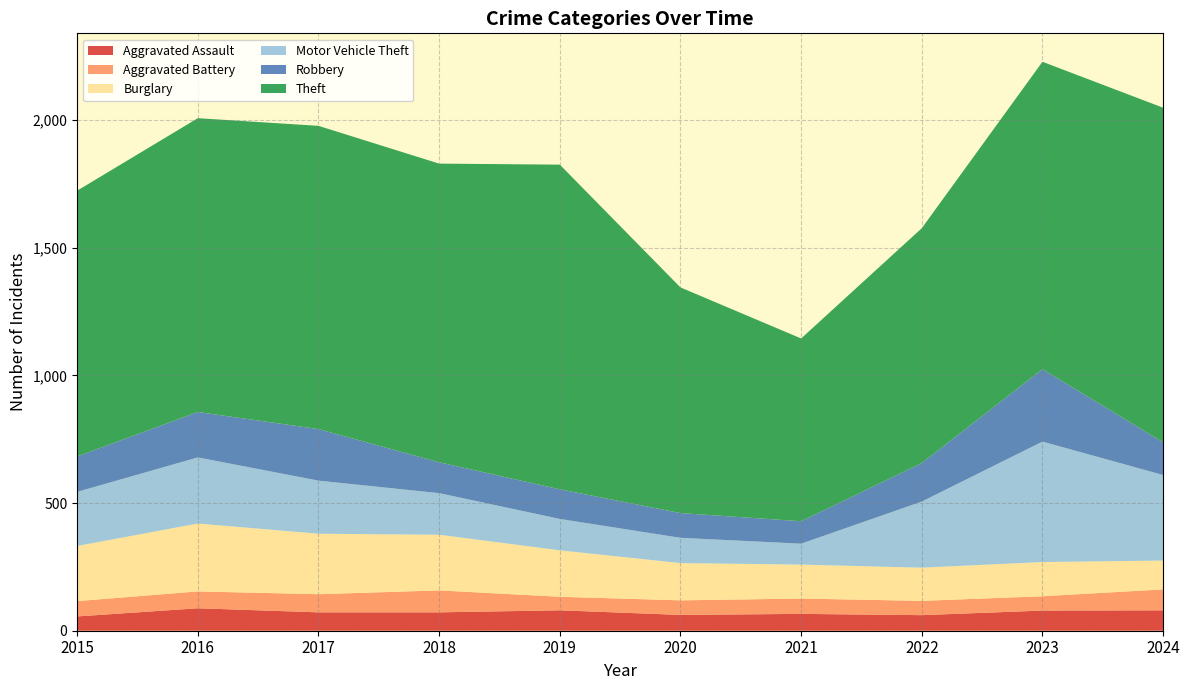

Reading left to right, transcribe all the data shown in this chart.

Aggravated Assault: 56	88	72	72	80	62	66	61	79	80
Aggravated Battery: 60	66	71	86	53	57	60	56	56	82
Burglary: 216	266	237	218	182	146	133	130	134	113
Motor Vehicle Theft: 212	259	208	163	123	99	82	259	472	335
Robbery: 139	178	202	121	116	97	88	151	284	128
Theft: 1041	1151	1188	1170	1272	884	716	920	1204	1311